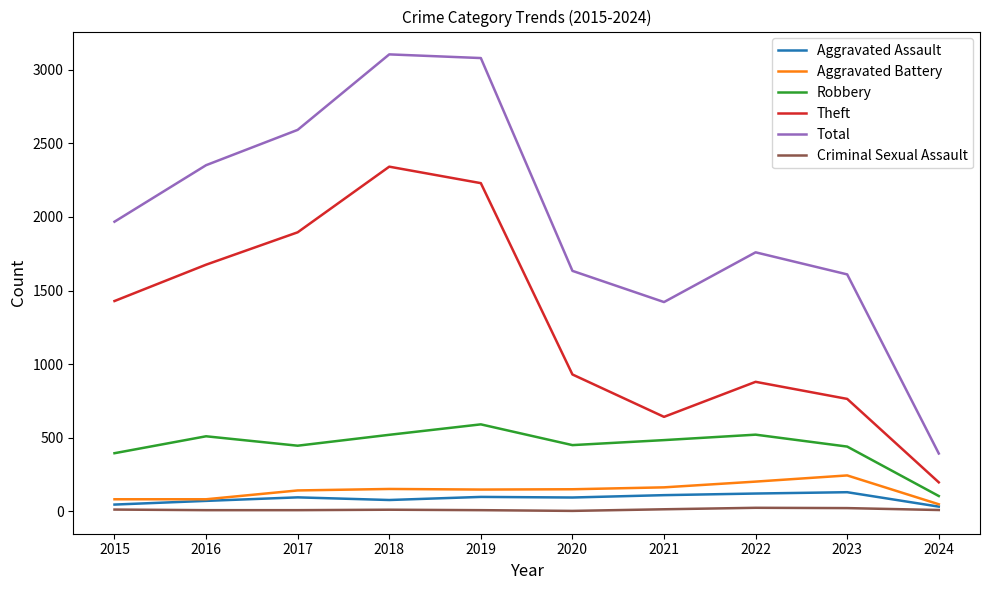

True or false: Total and Aggravated Assault intersect in this chart.

False